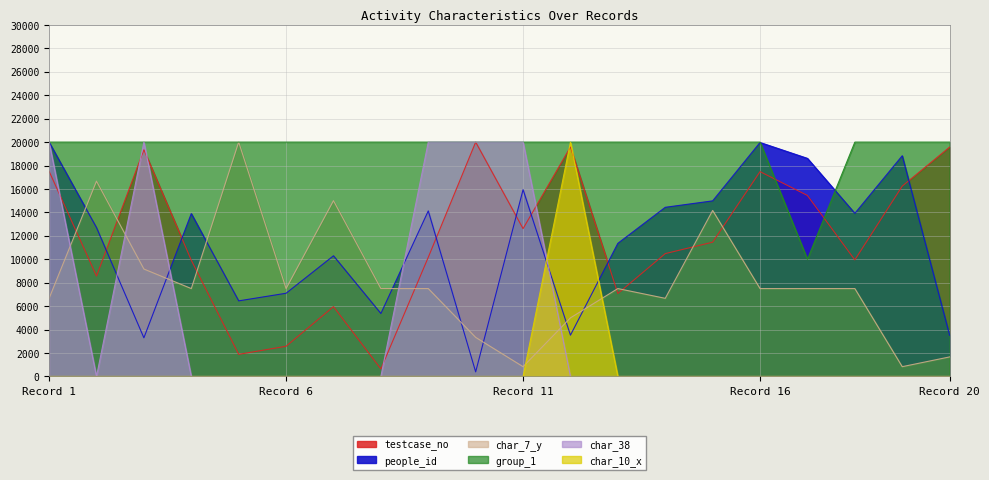

How many lines are shown in the chart?

6